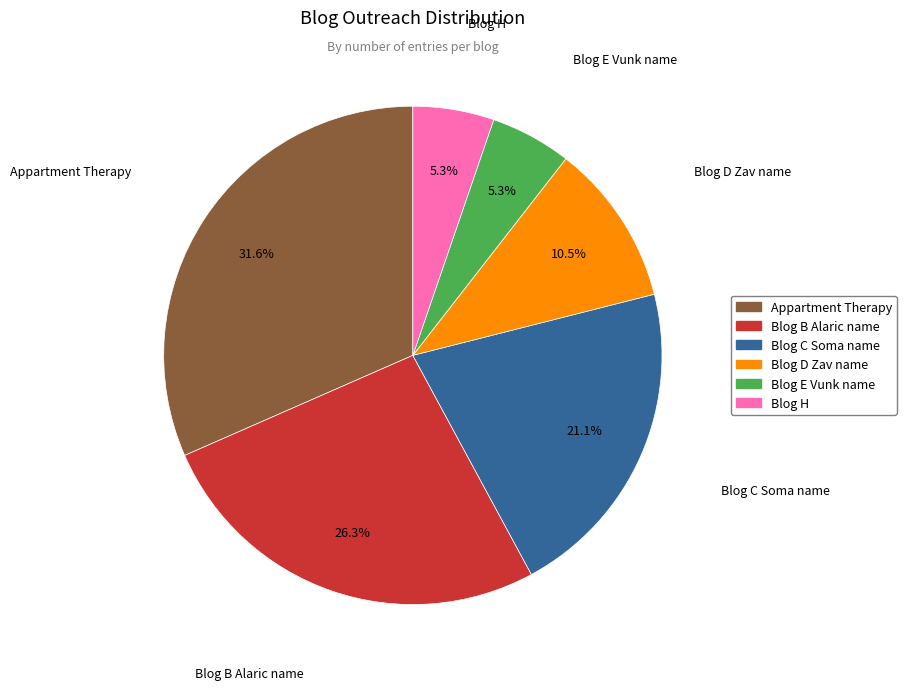

To the nearest percent, what percentage of the pie is Appartment Therapy?

32%